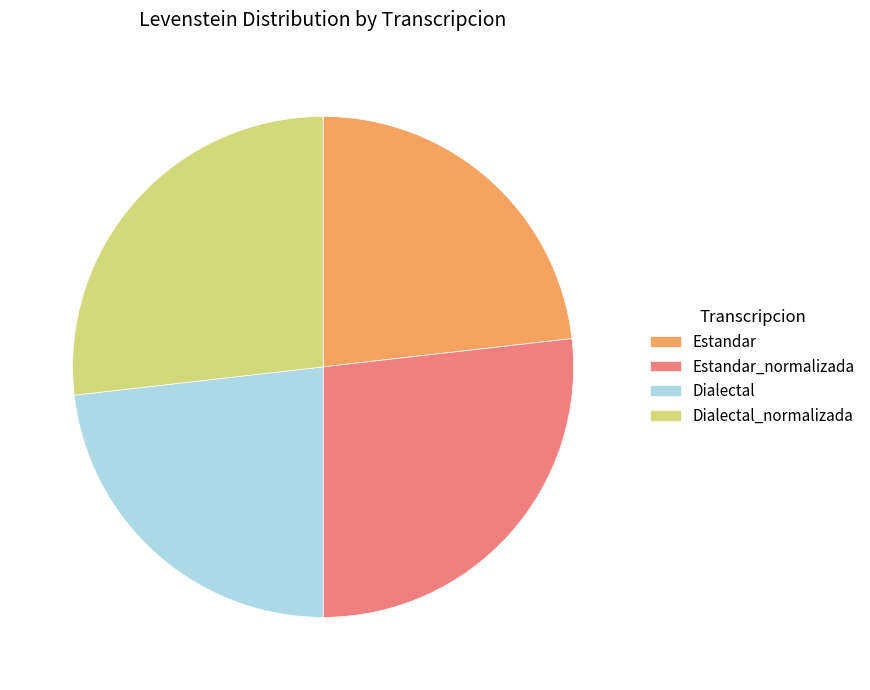

Is it true that Estandar_normalizada is 20% of the pie?

False